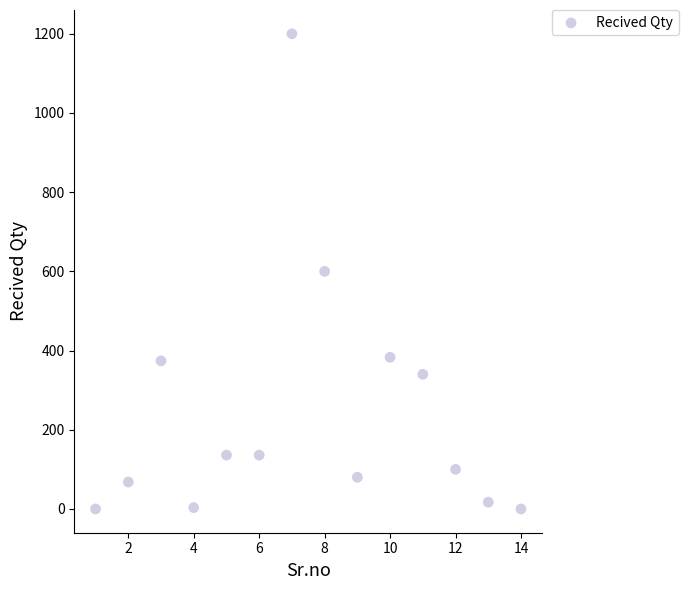

What is the range of X values (max minus min)?

13.0